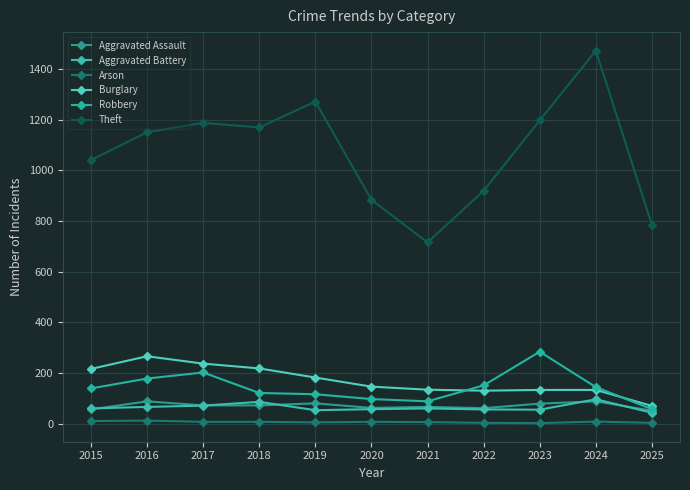

At which label does Burglary first exceed 146?

2015